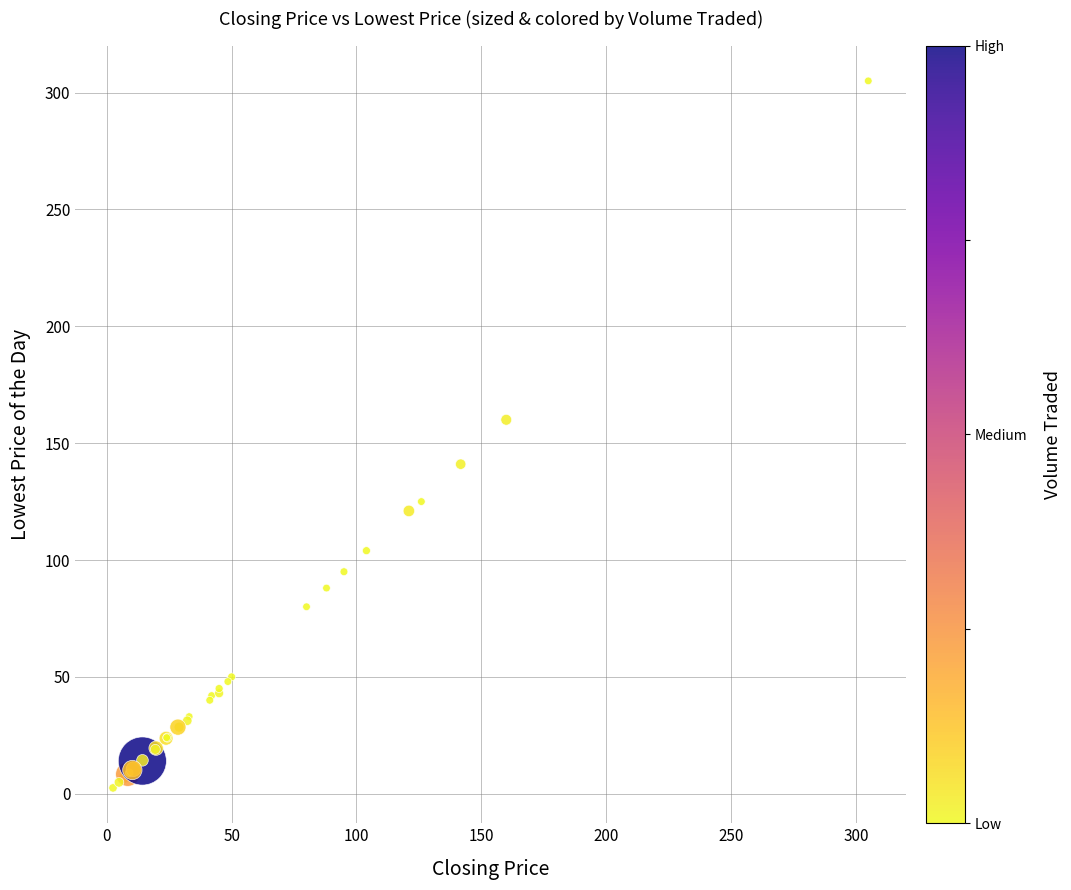

What Y value in the scatter plot is closest to 153?

160.0